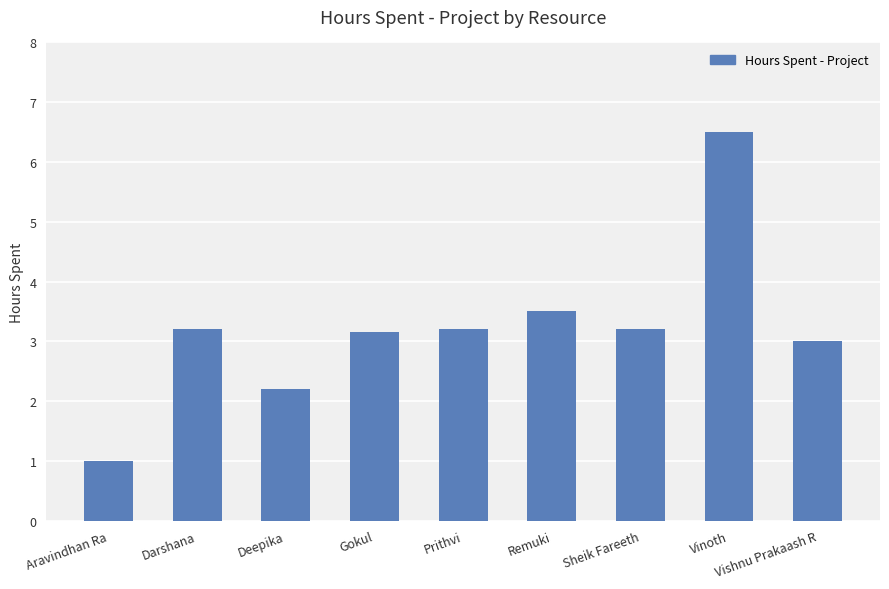

Does the chart contain any negative values?

No